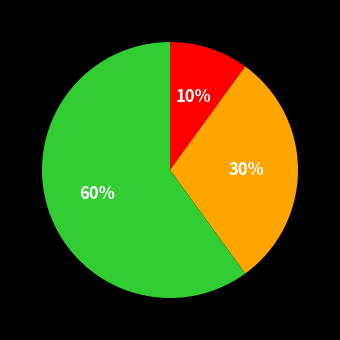

To the nearest percent, what is the difference between the largest and smallest slice percentages?

50%